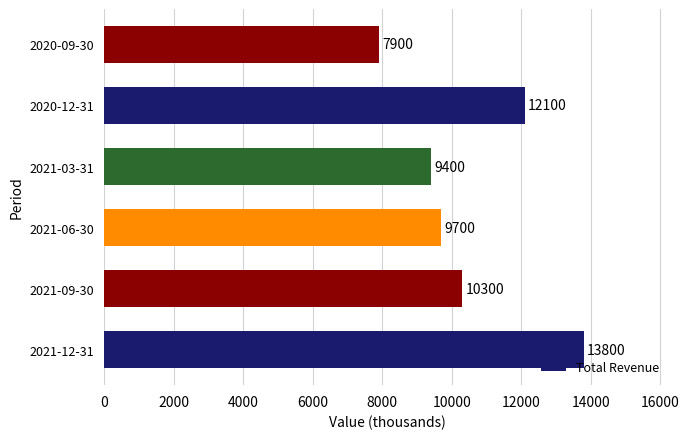

Rank the categories by value from lowest to highest.

2020-09-30, 2021-03-31, 2021-06-30, 2021-09-30, 2020-12-31, 2021-12-31